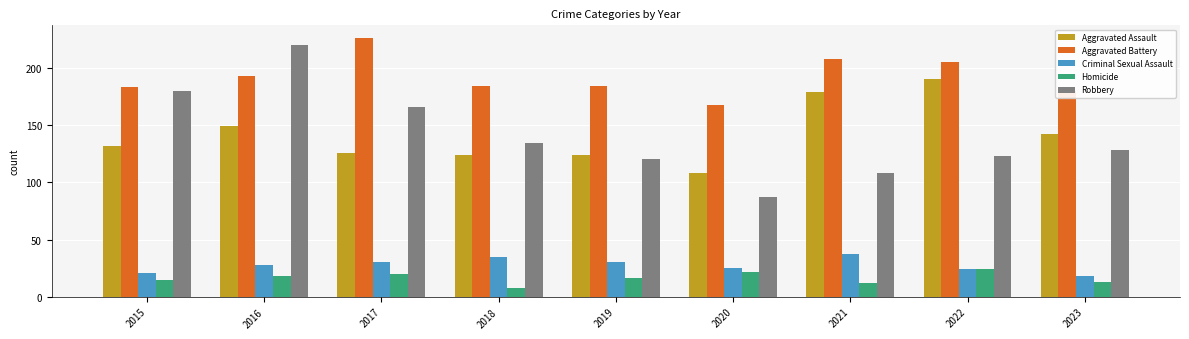

What are all the series names shown in the legend?

Aggravated Assault, Aggravated Battery, Criminal Sexual Assault, Homicide, Robbery